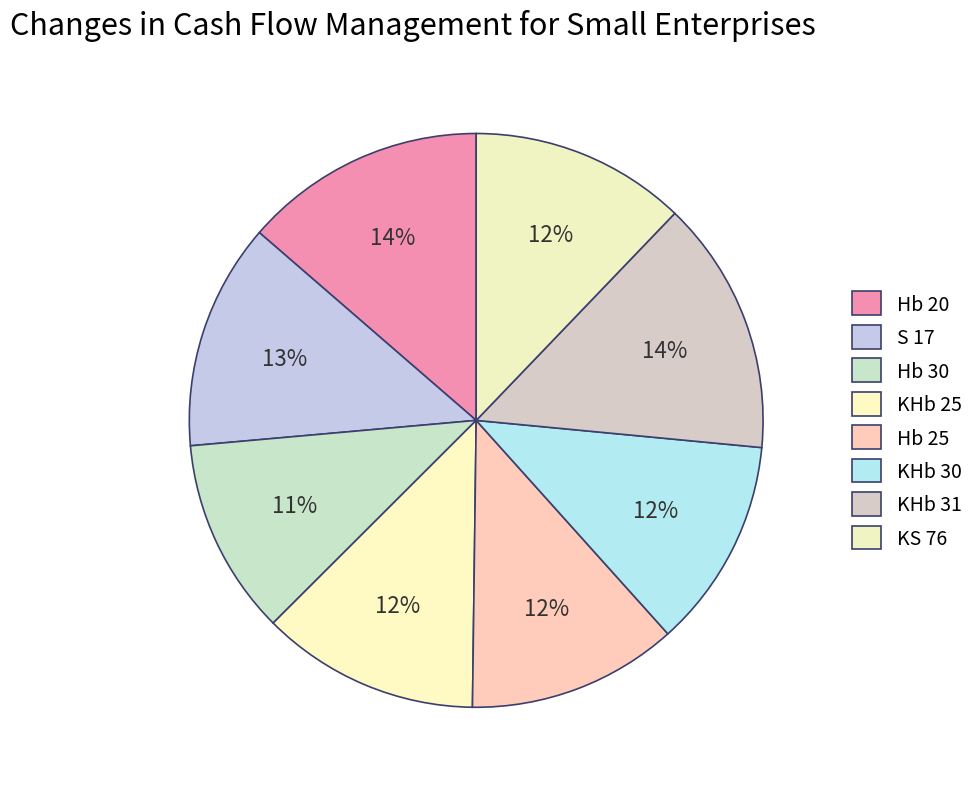

Does S 17 represent more than half of the total?

No